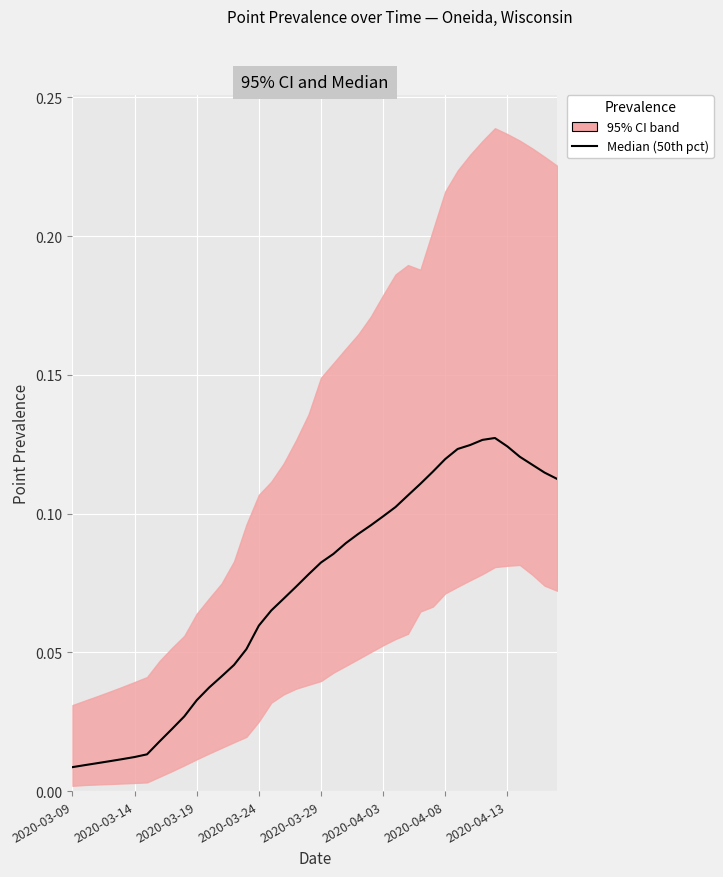

At which category does the data reach its first local peak?

34